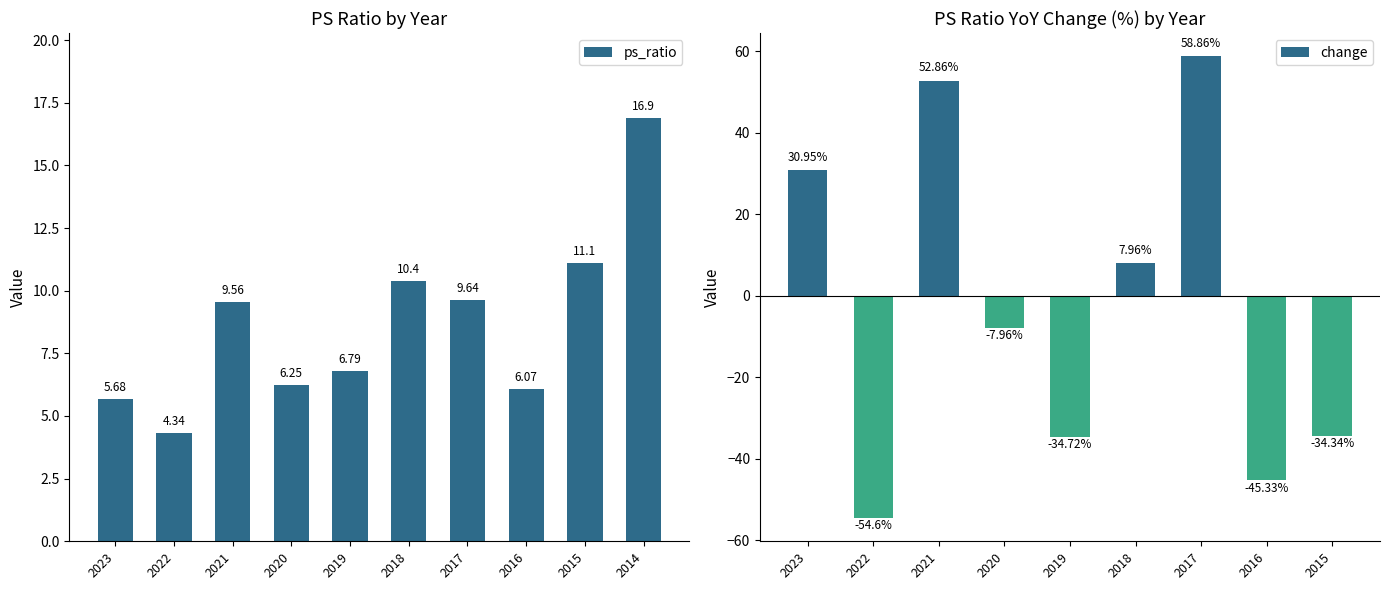

Approximately how many times larger is the value at 2014 compared to 2019?

2.5